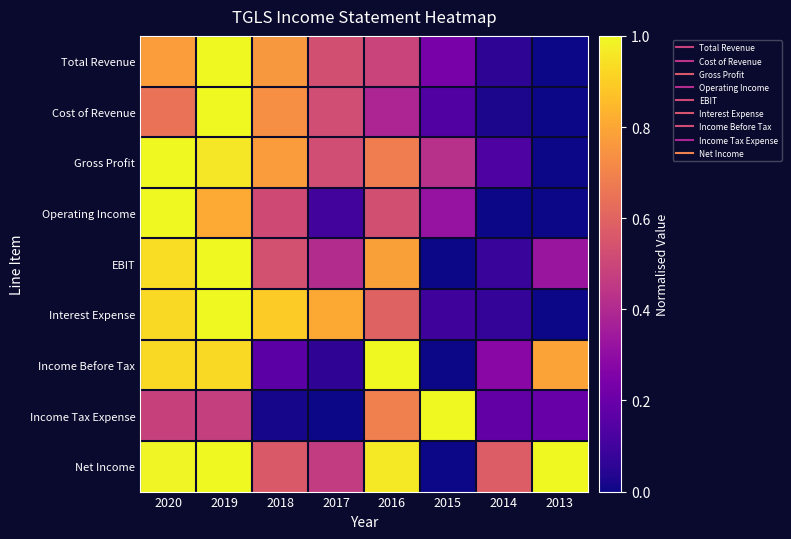

At which category does the chart reach its minimum across all series?

2013